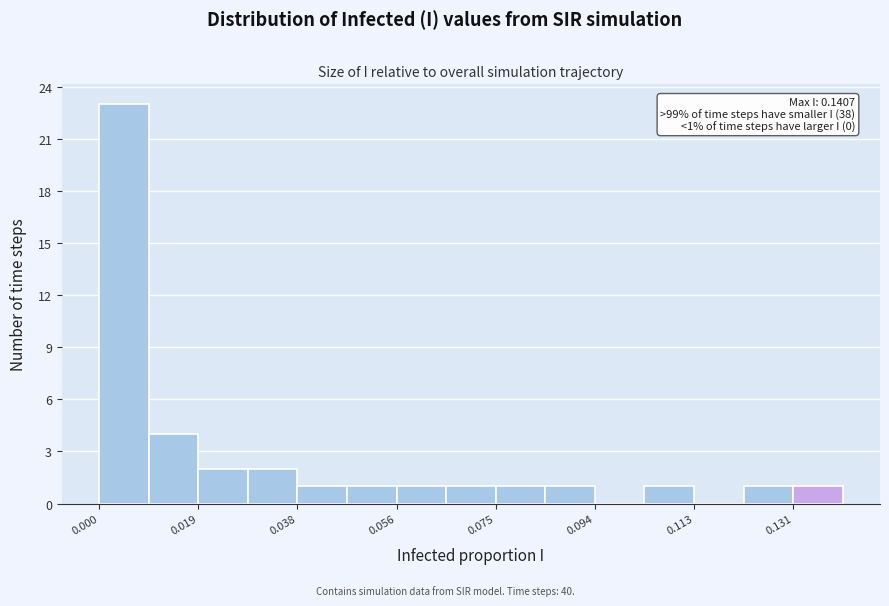

Over which range of the x-axis is the bar tallest?

0.000 to 0.010